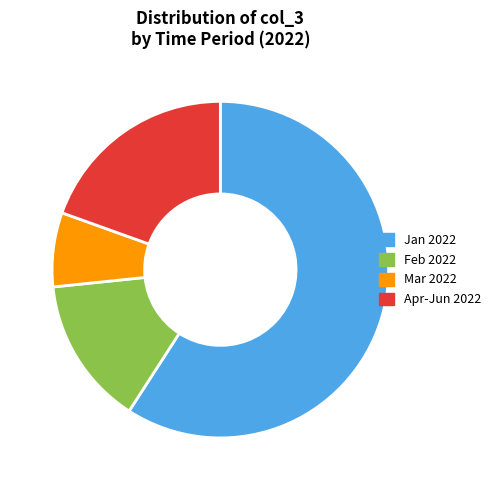

Does any single category account for the majority?

Yes